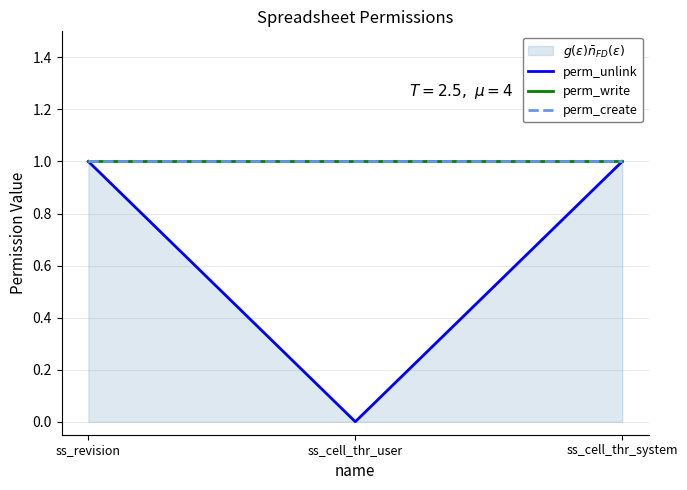

What is the value of the perm_create point at the 3rd from the left?

1